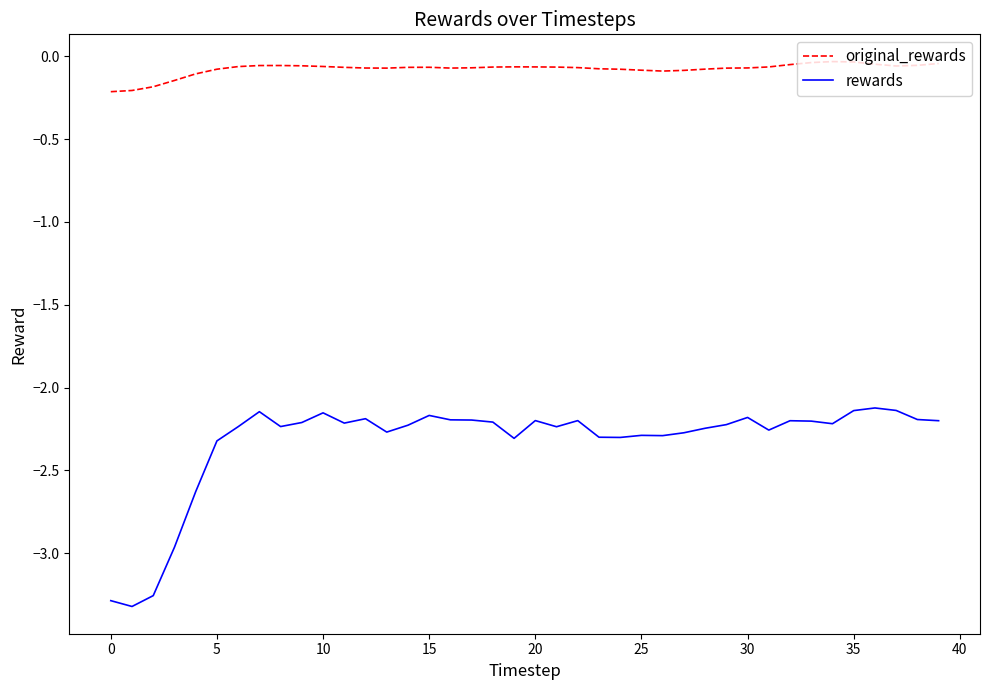

Which series has the largest range (max minus min)?

rewards